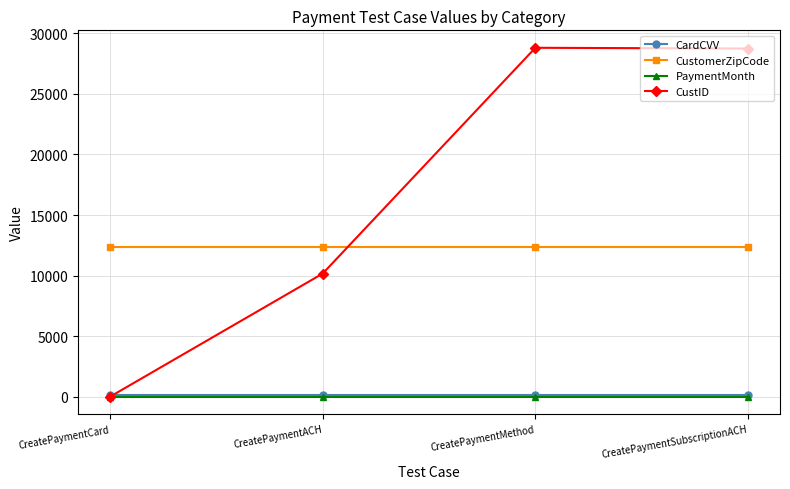

What is the highest value of the CustID series?

28808